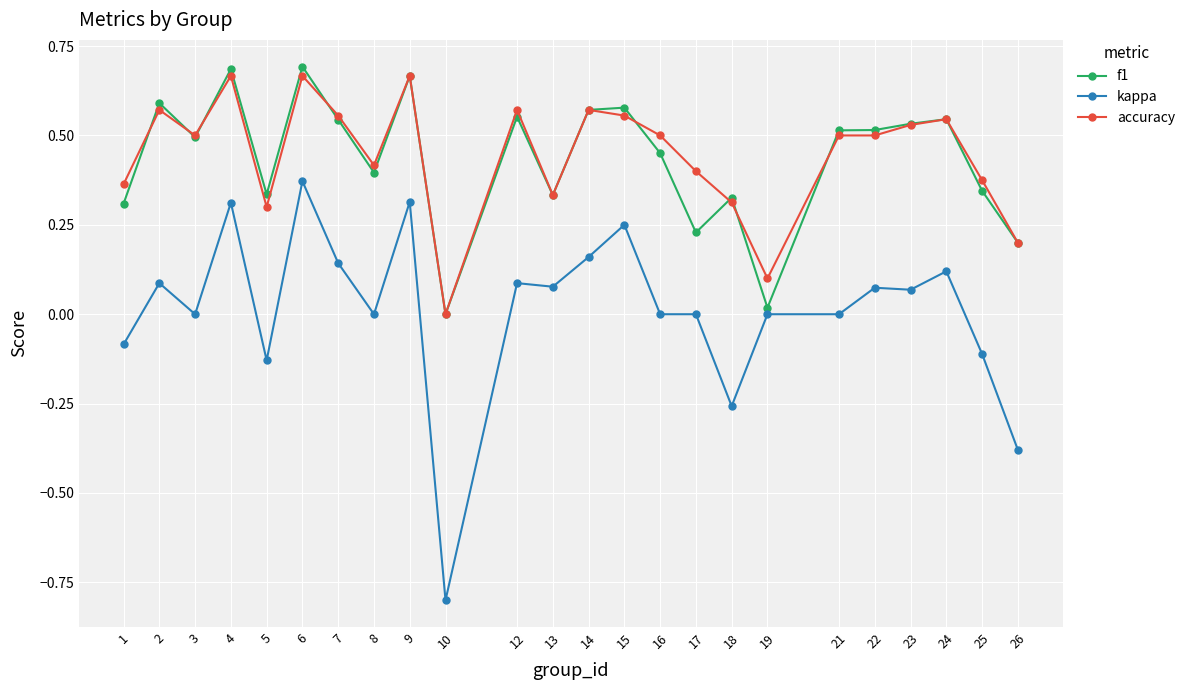

Does the chart display data point markers on the line(s)?

Yes